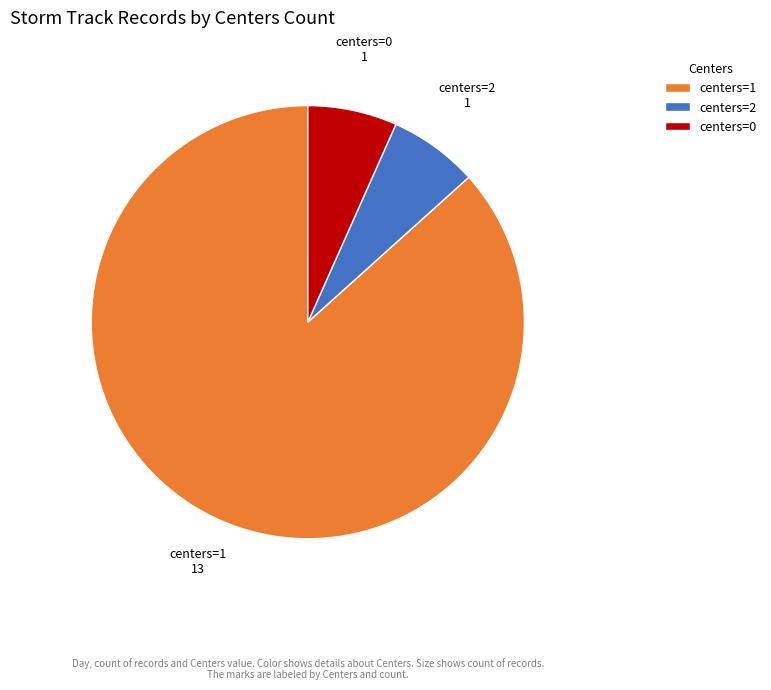

How many segments does this pie chart have?

3